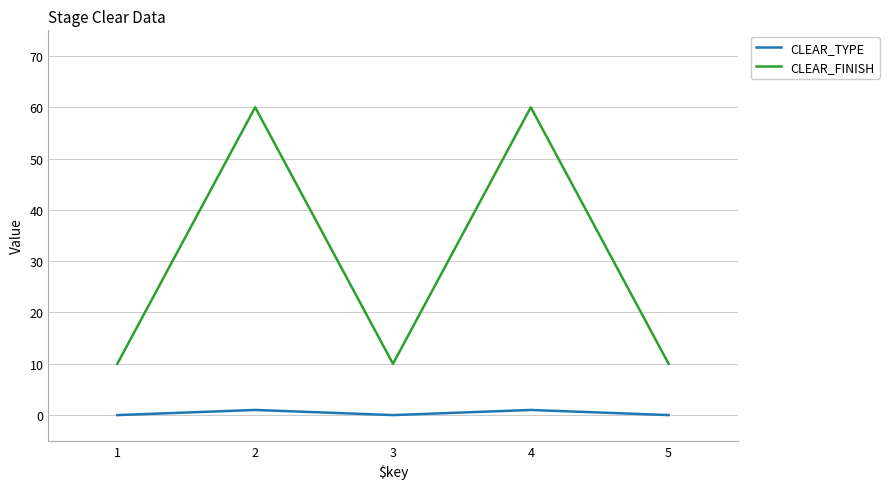

Which series has the widest spread of values?

CLEAR_FINISH